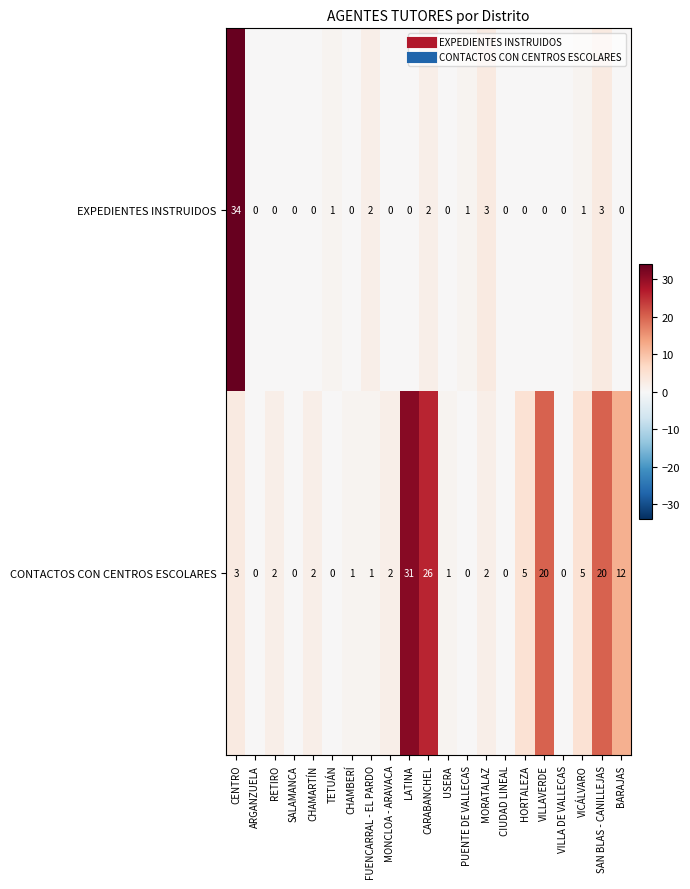

Where does the CONTACTOS CON CENTROS ESCOLARES series first go above 2?

CENTRO